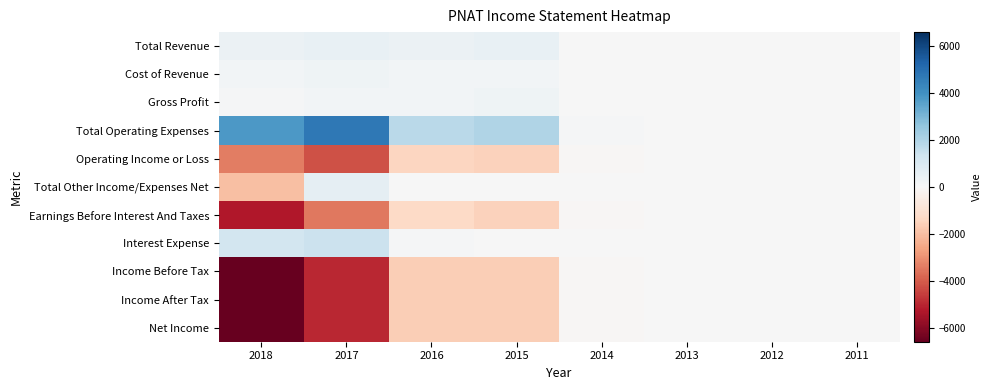

At how many categories does at least one series exceed 1438?

4